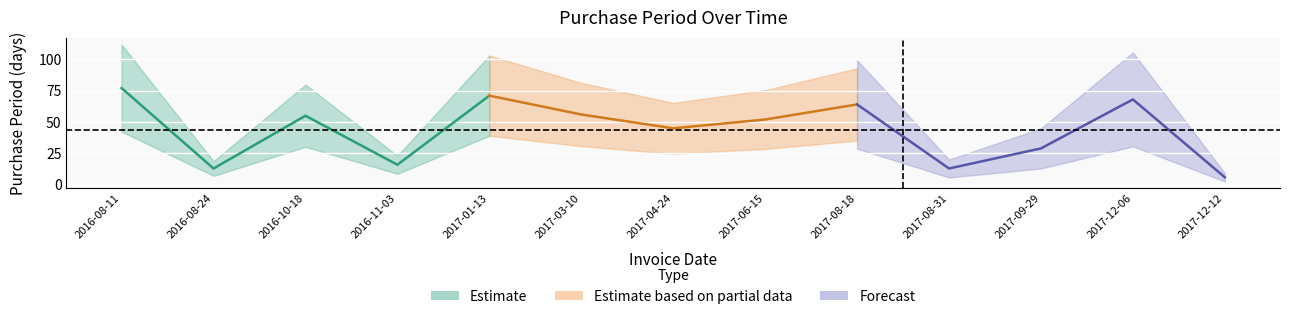

How many data points are above 52?

6